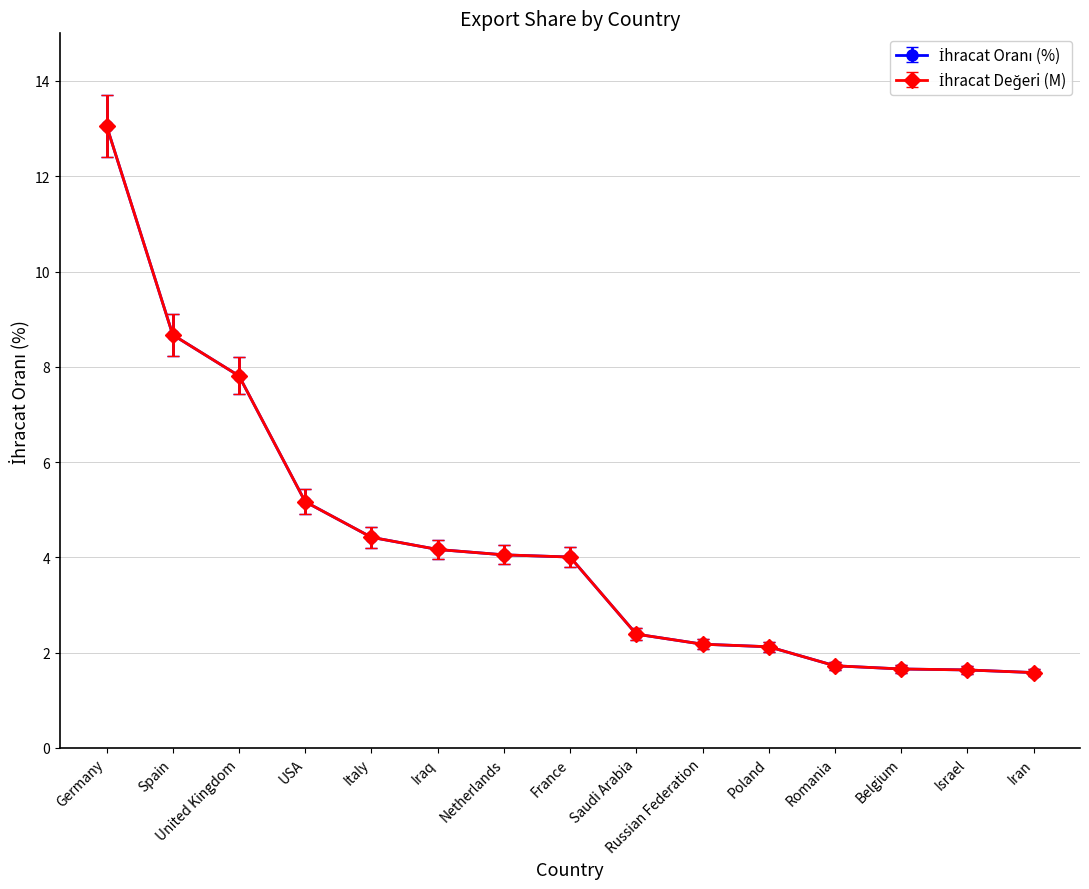

What is the spread (max minus min) of values at Russian Federation?

0.1